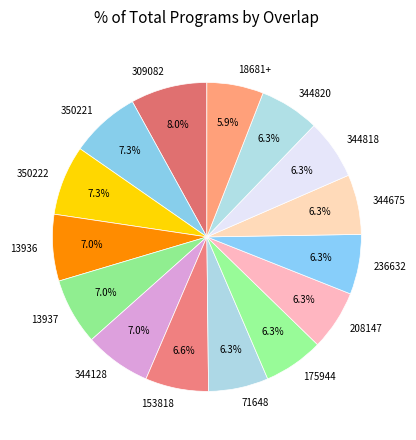

Is there a majority slice in this chart?

No